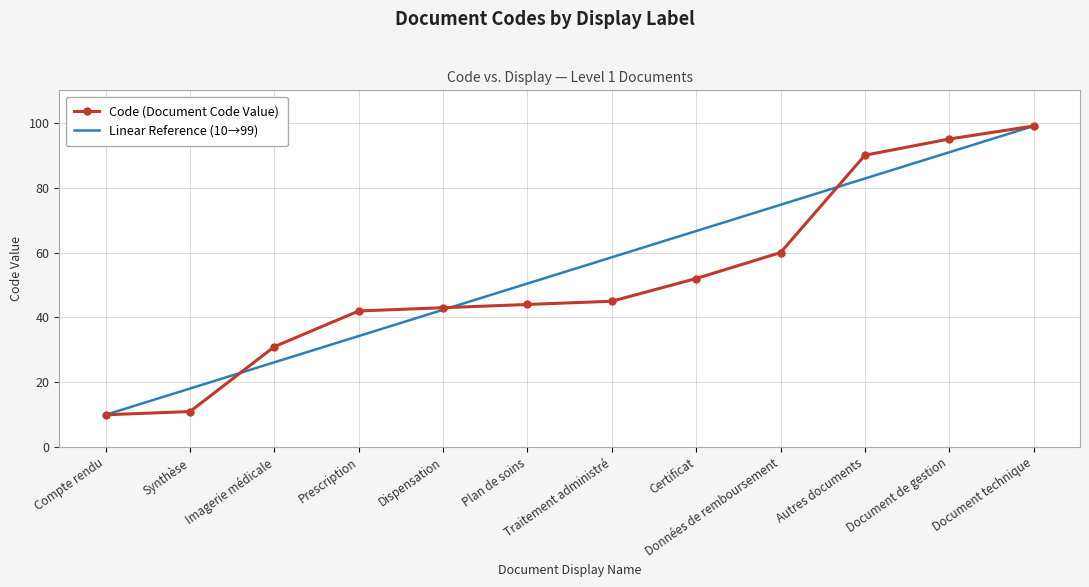

What is the difference between the highest and lowest values at Document de gestion?

4.1